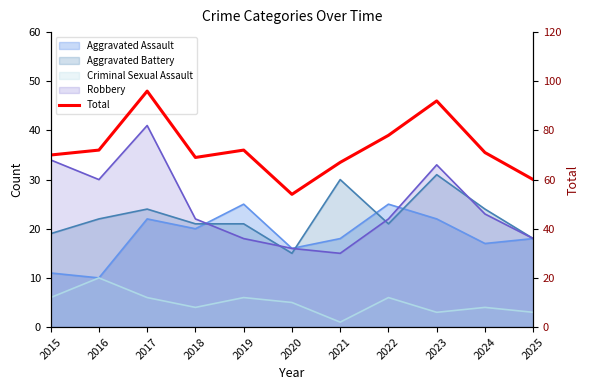

What is the average value?

73